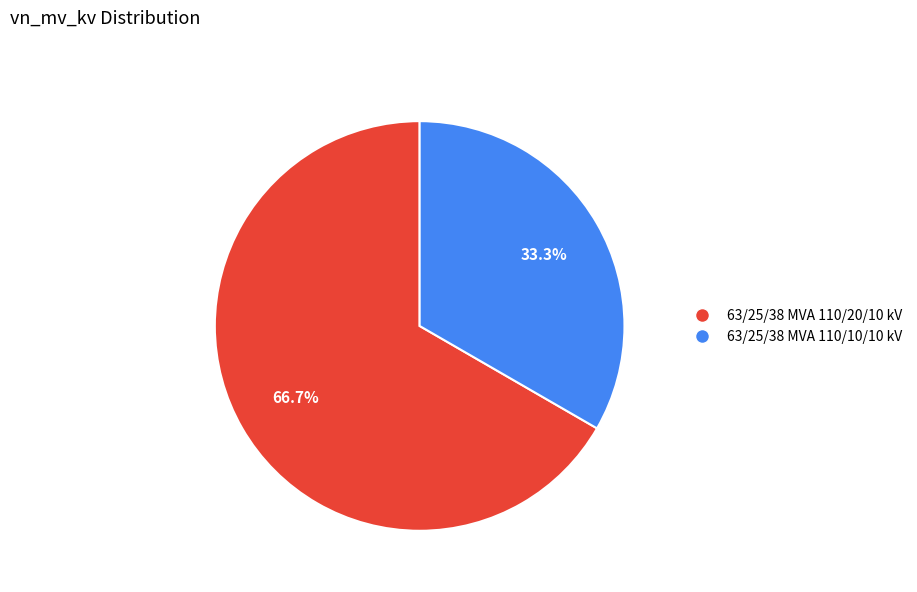

To the nearest percent, what is the combined percentage of 63/25/38 MVA 110/20/10 kV and 63/25/38 MVA 110/10/10 kV?

100%